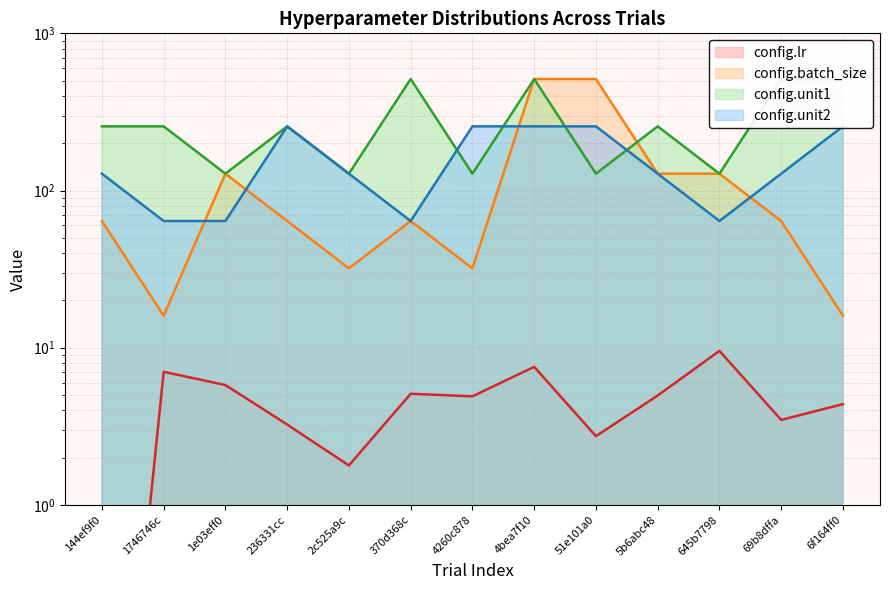

Between 2c525a9c and 4bea7f10, which series saw the biggest shift?

config.batch_size